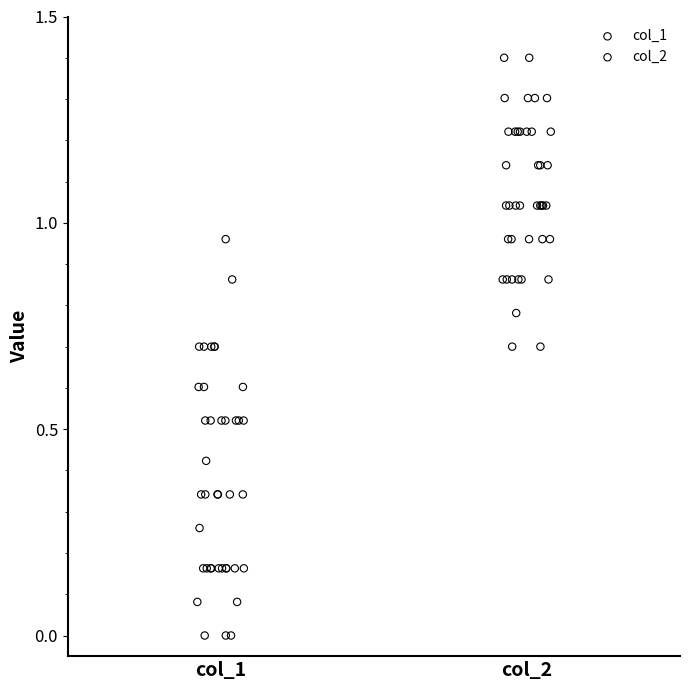

Which series has the largest Y range (max minus min)?

col_1